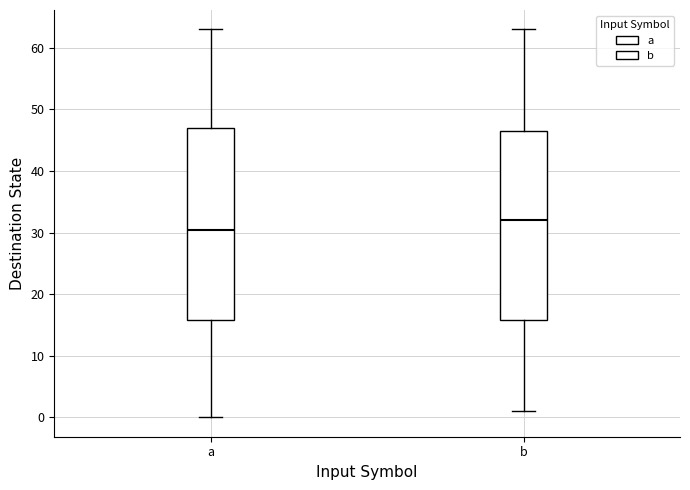

Where does the lower whisker of the box for a end on the y-axis? The values are not printed on the chart, so give them approximately, as read against the axis.

0